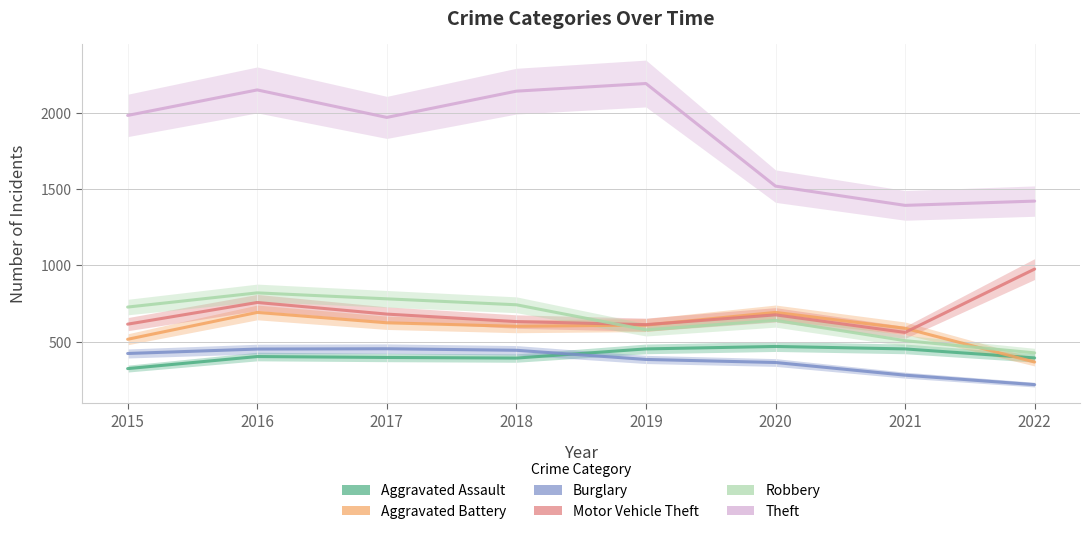

True or false: Theft and Robbery cross at least once.

False